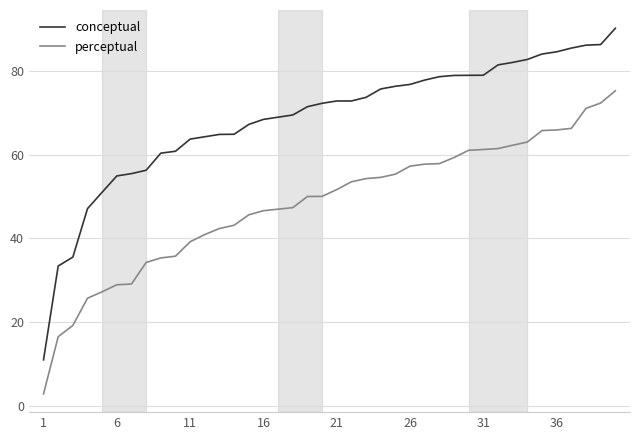

What is the difference between the maximum and minimum values in the perceptual series?

72.3